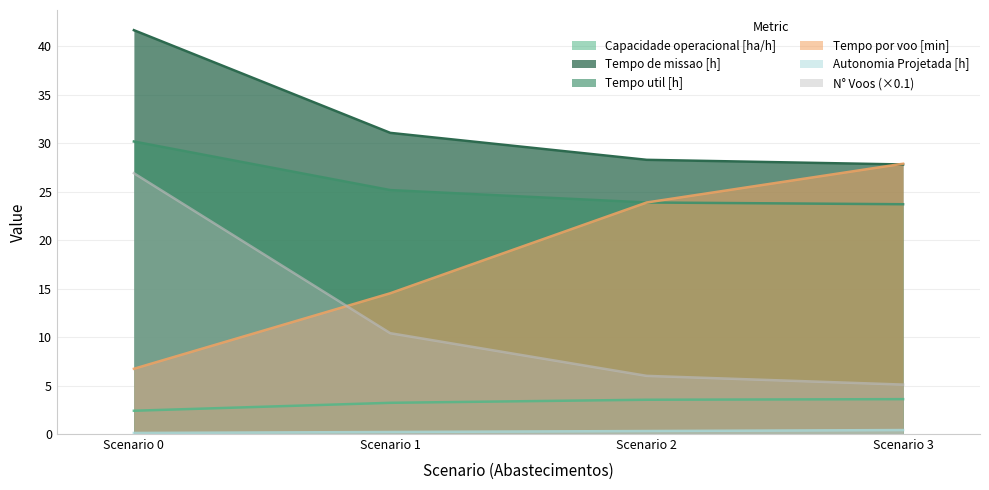

What is the difference between the maximum and minimum values in the Capacidade operacional [ha/h] series?

1.2